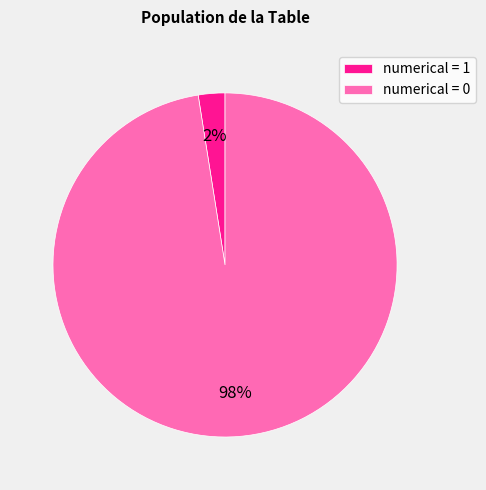

True or false: numerical = 1 accounts for 2% of the total.

True